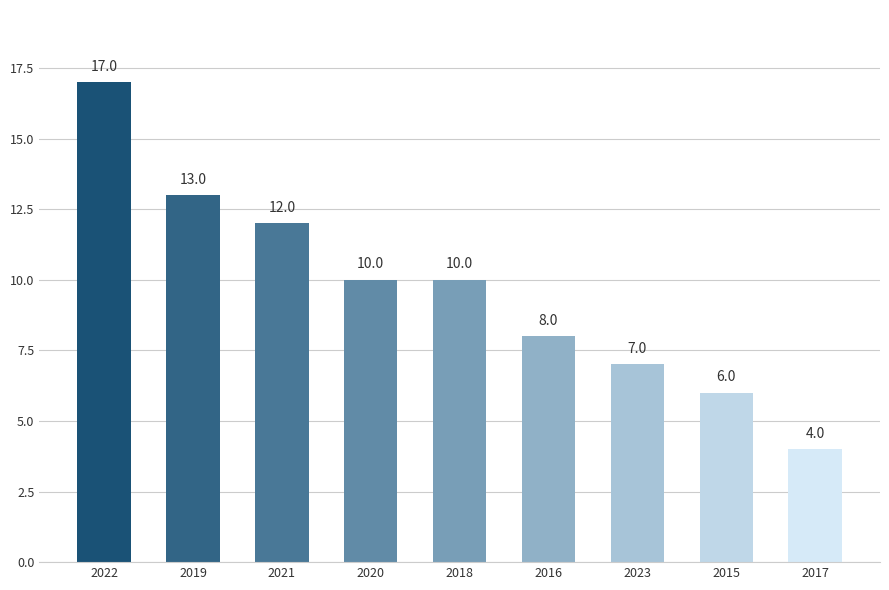

What is the label of the 5th bar from the right?

2018